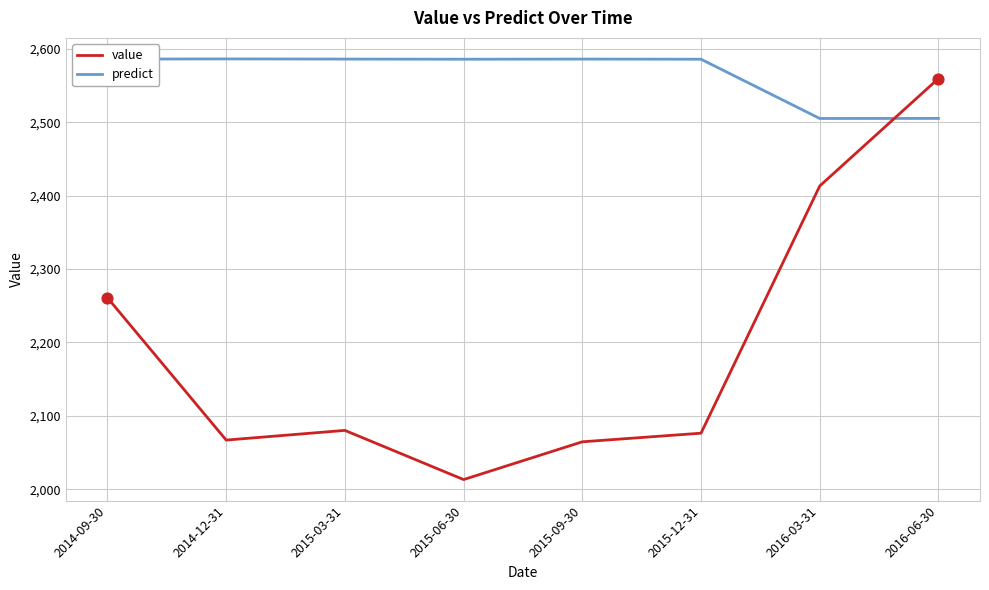

At how many categories does at least one series exceed 2228?

8